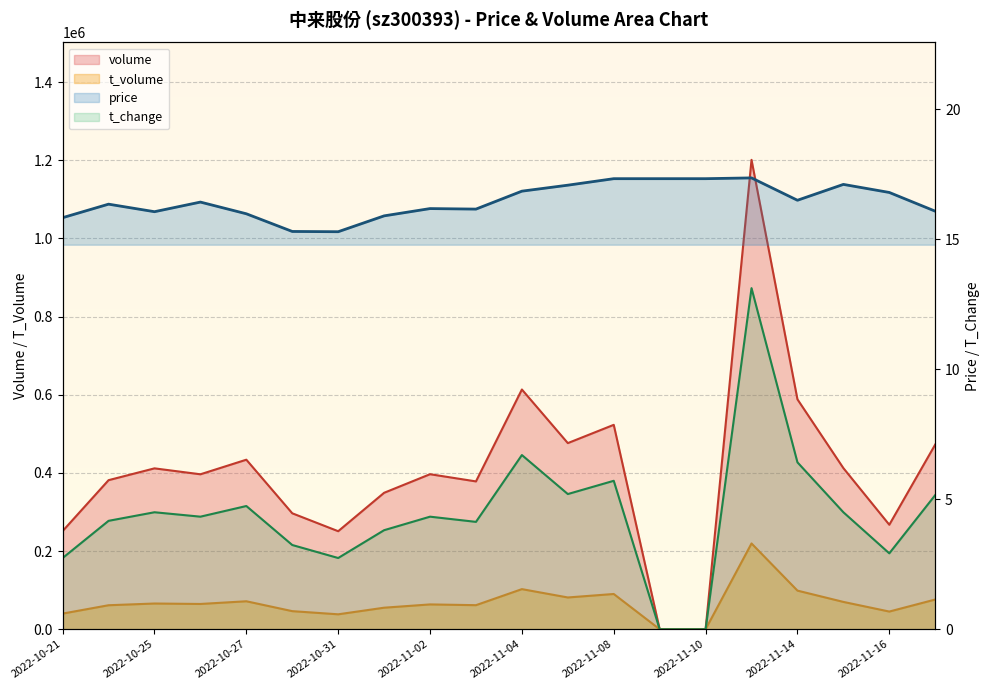

The value of volume at 2022-11-03 is 132703.5. True or false?

False